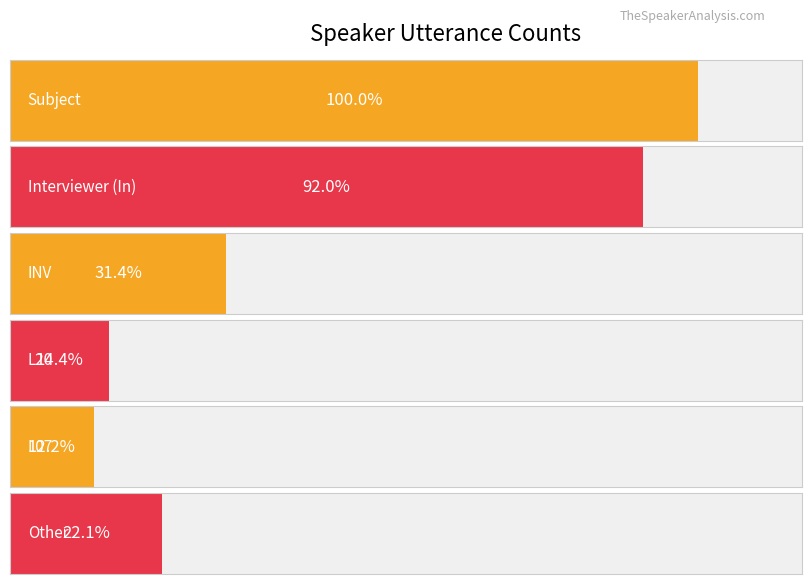

Does the chart contain any negative values?

No